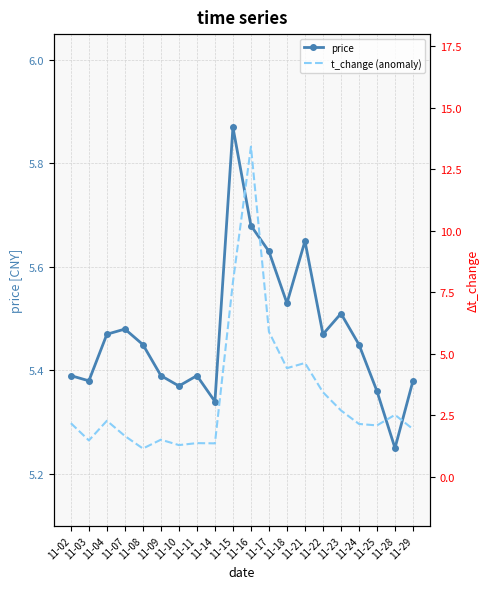

What is the average value of the t_change (anomaly) series?

3.3